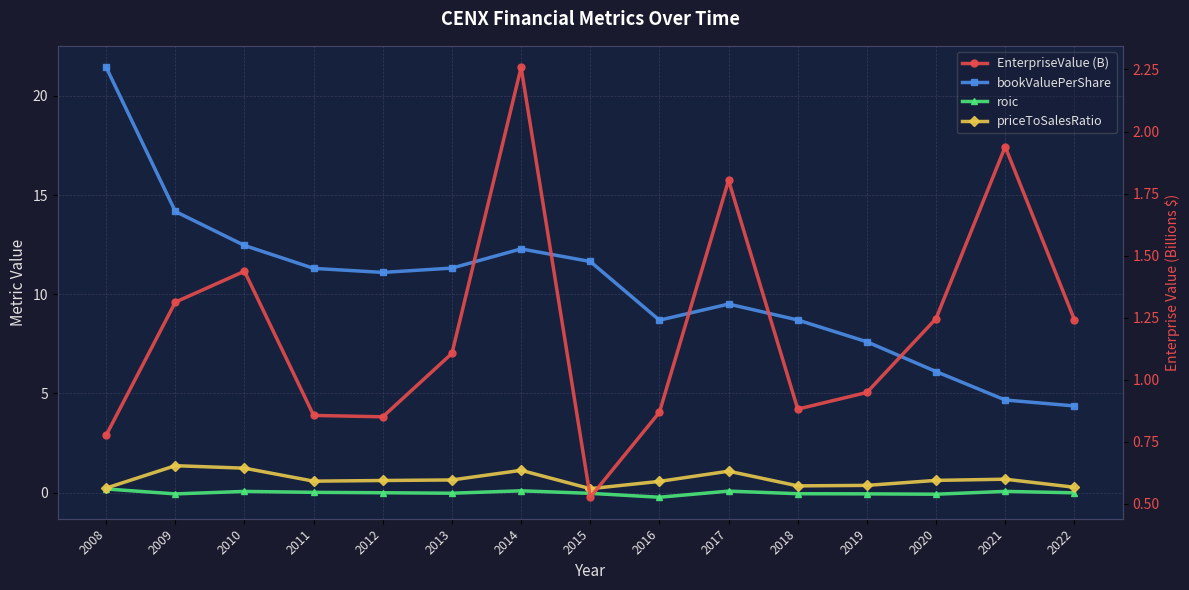

At how many categories does at least one series exceed 8?

11